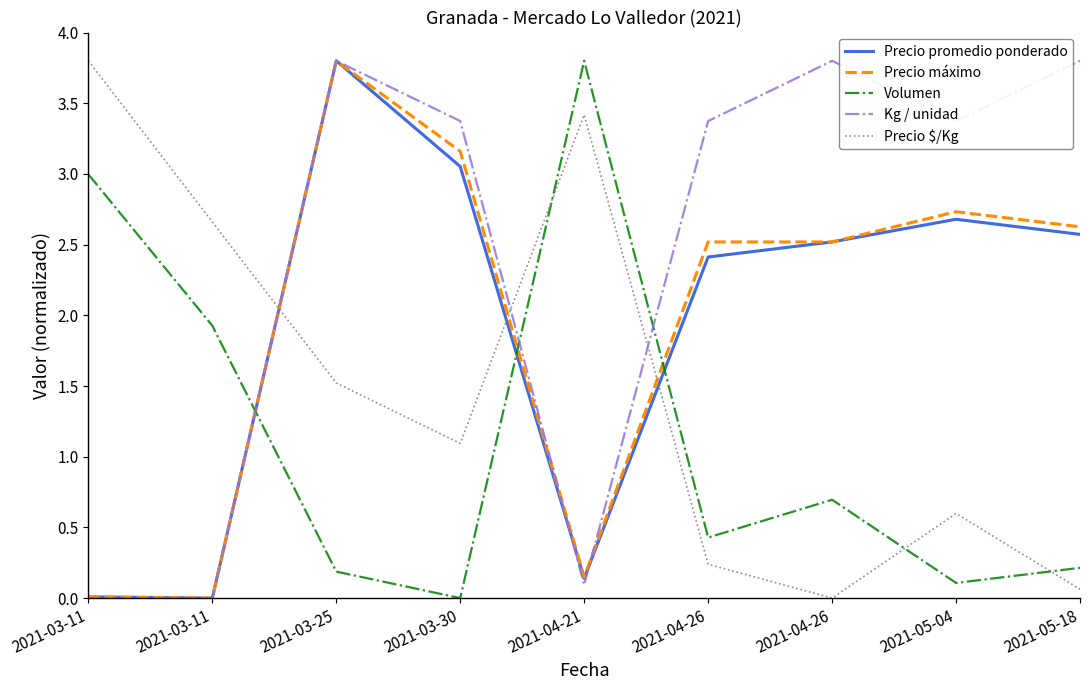

Does the chart display data point markers on the line(s)?

No